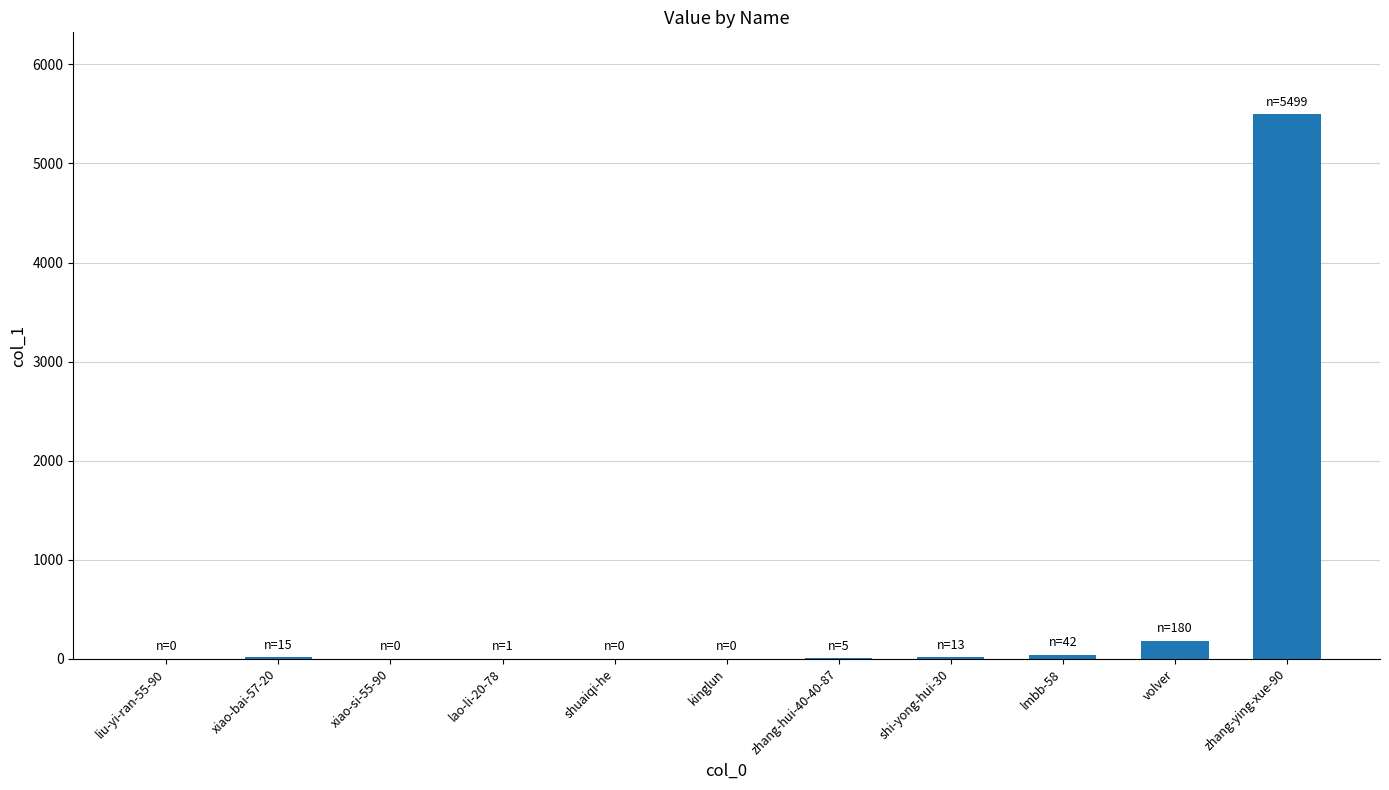

What is the average value?

523